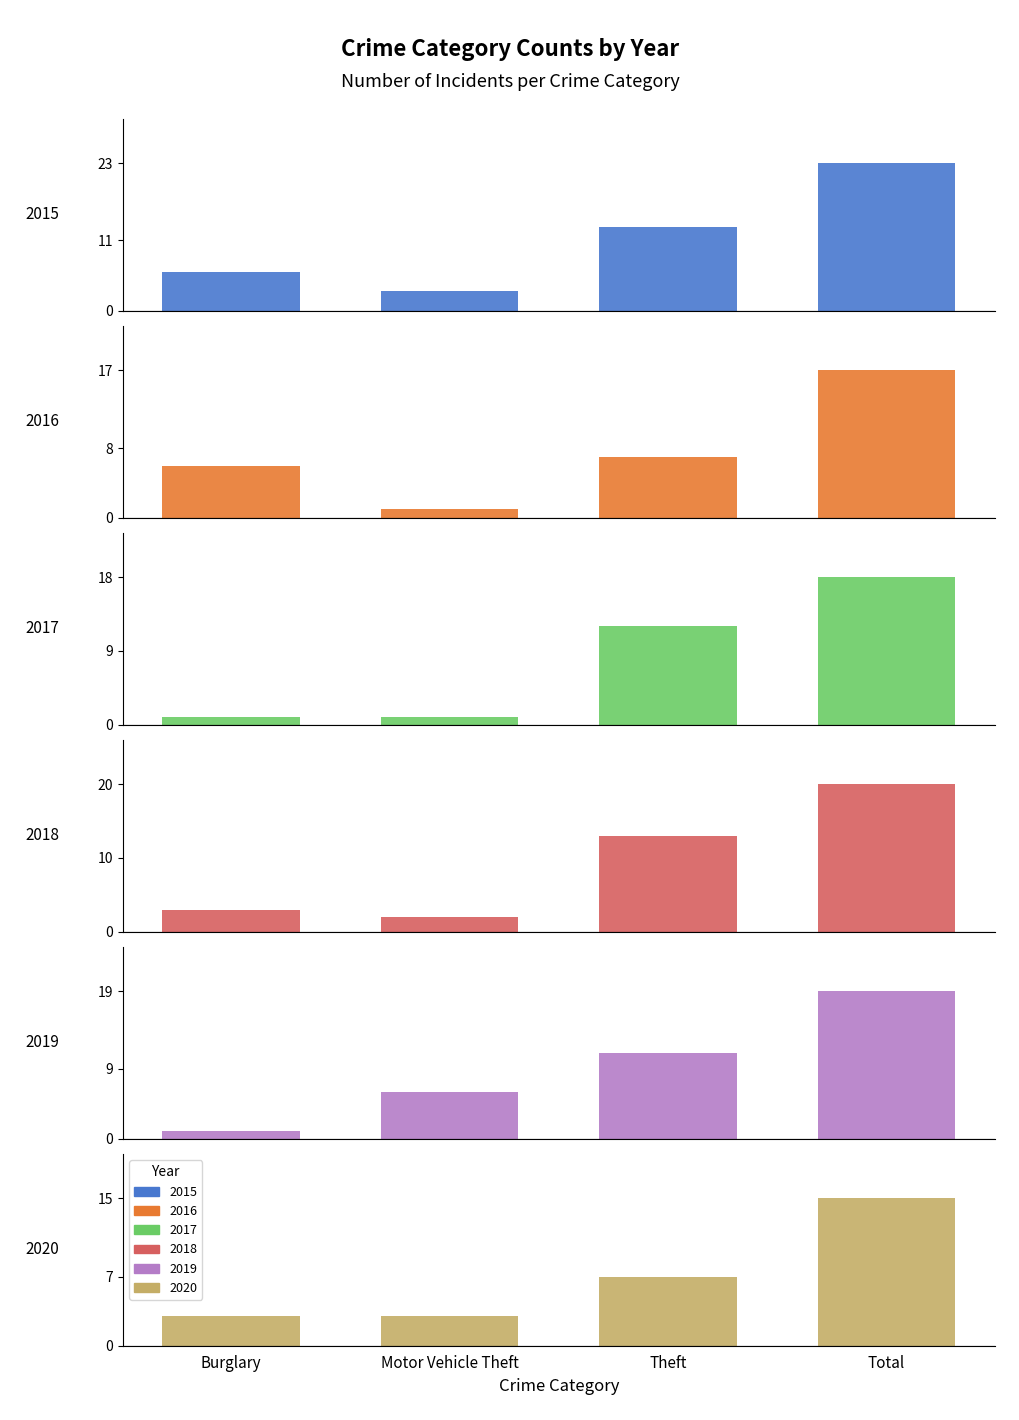

Reading left to right, what are all the values shown in this chart?

2015: 6	3	13	23
2016: 6	1	7	17
2017: 1	1	12	18
2018: 3	2	13	20
2019: 1	6	11	19
2020: 3	3	7	15